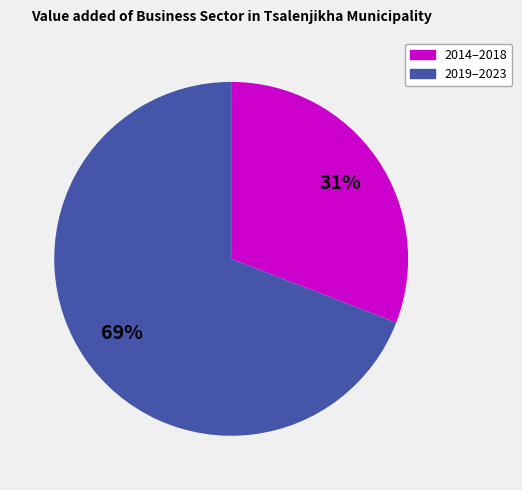

To the nearest percent, what is the difference between the largest and smallest slice percentages?

38%